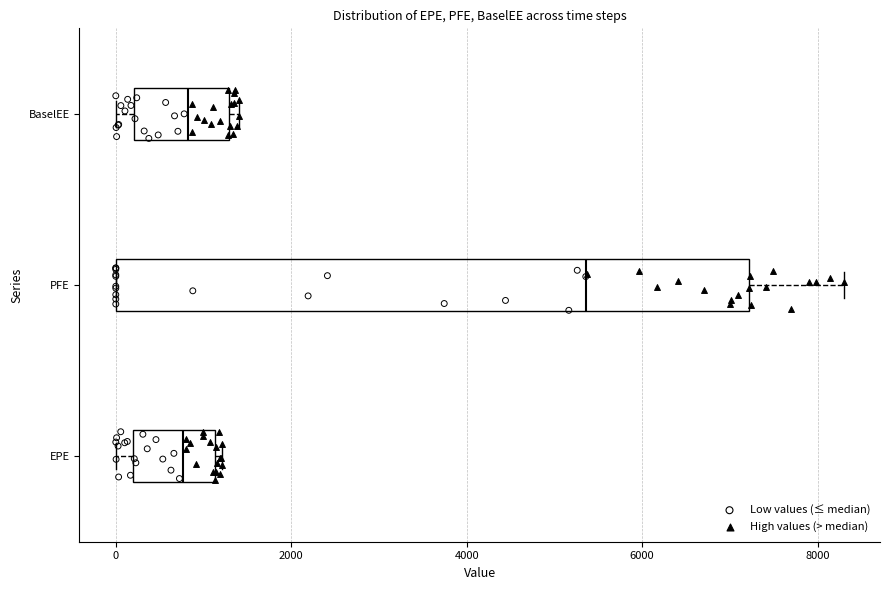

Reading bottom to top, transcribe this box plot: for each box, give where its median line is, the range the box spans, and where its two whiskers end, as read against the x-axis. The values are not printed on the chart, so give them approximately, as read against the axis.

EPE: median 800, box 200 to 1200, whiskers 0 to 1200 (just right of the box's right edge)
PFE: median 5400, box 0 to 7200, whiskers 0 to 8200
BaselEE: median 800, box 200 to 1200, whiskers 0 to 1400